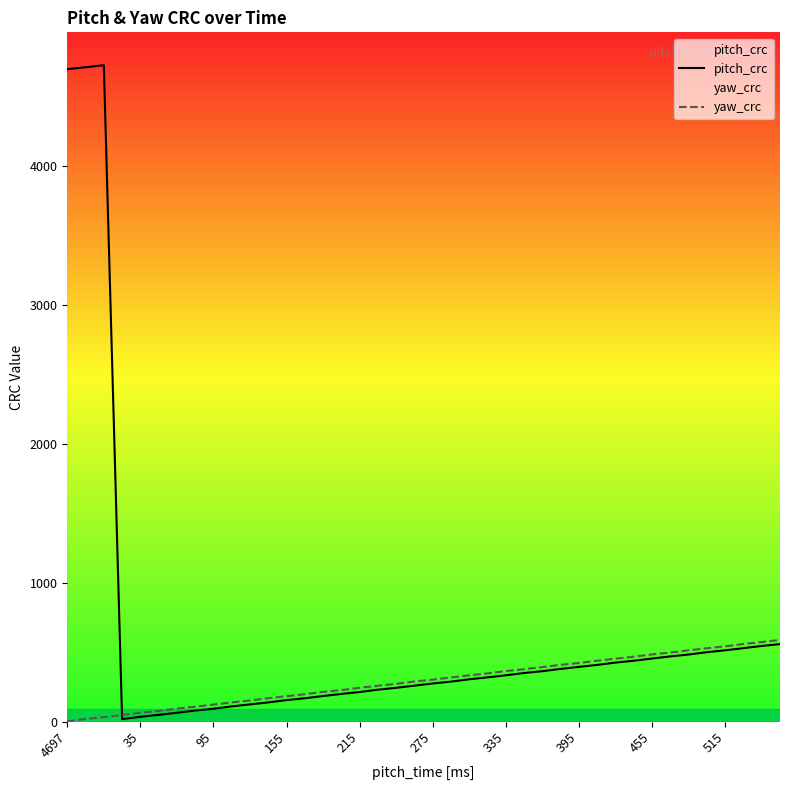

Is the value of pitch_crc at 95 greater than the value of yaw_crc at 215?

No